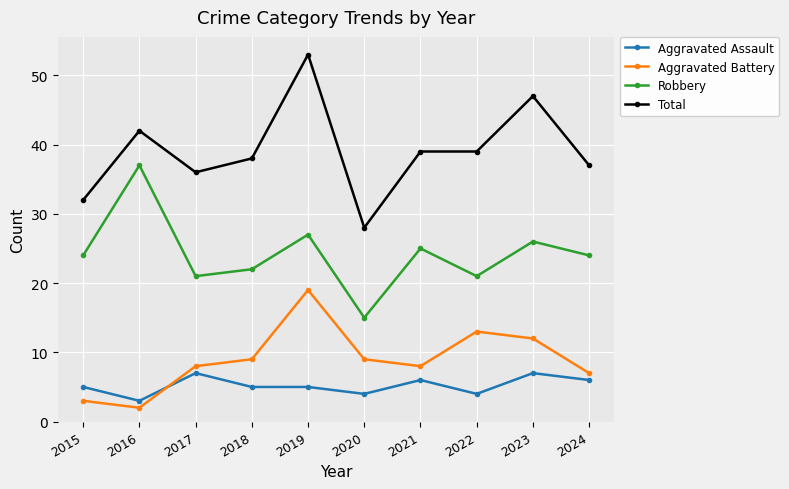

How many lines are shown in the chart?

4